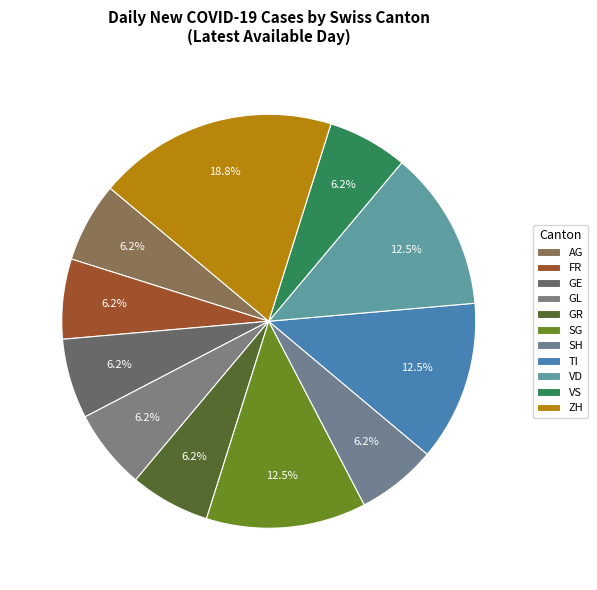

How many slices are in this pie chart?

11